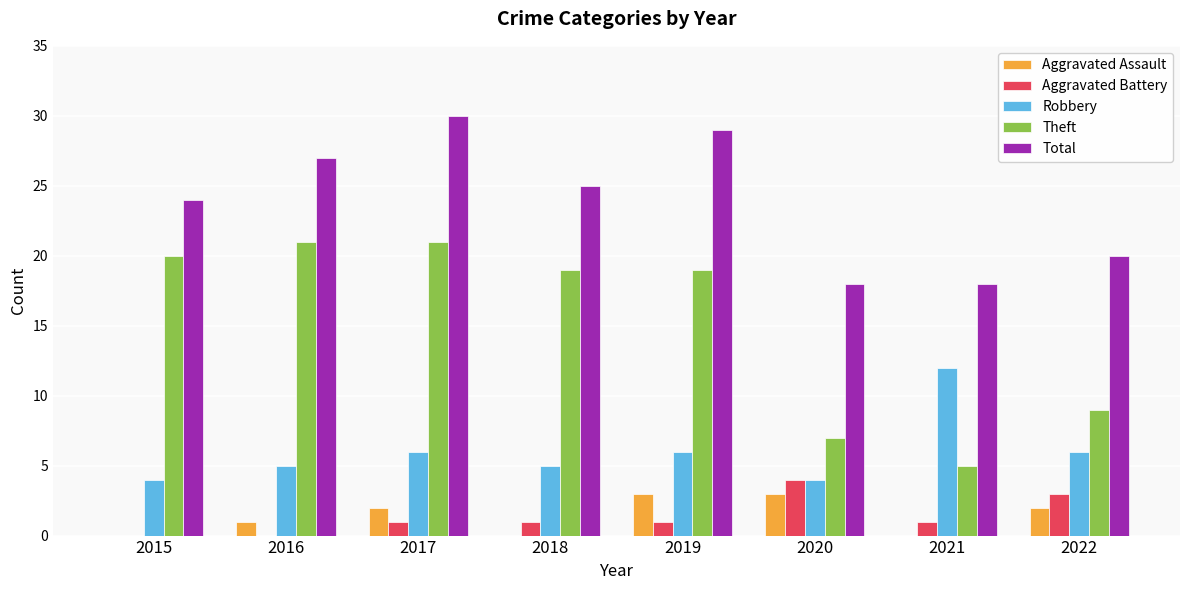

Reading right to left, extract all data points from this chart.

Aggravated Assault: 2022=2	2021=0	2020=3	2019=3	2018=0	2017=2	2016=1	2015=0
Aggravated Battery: 2022=3	2021=1	2020=4	2019=1	2018=1	2017=1	2016=0	2015=0
Robbery: 2022=6	2021=12	2020=4	2019=6	2018=5	2017=6	2016=5	2015=4
Theft: 2022=9	2021=5	2020=7	2019=19	2018=19	2017=21	2016=21	2015=20
Total: 2022=20	2021=18	2020=18	2019=29	2018=25	2017=30	2016=27	2015=24